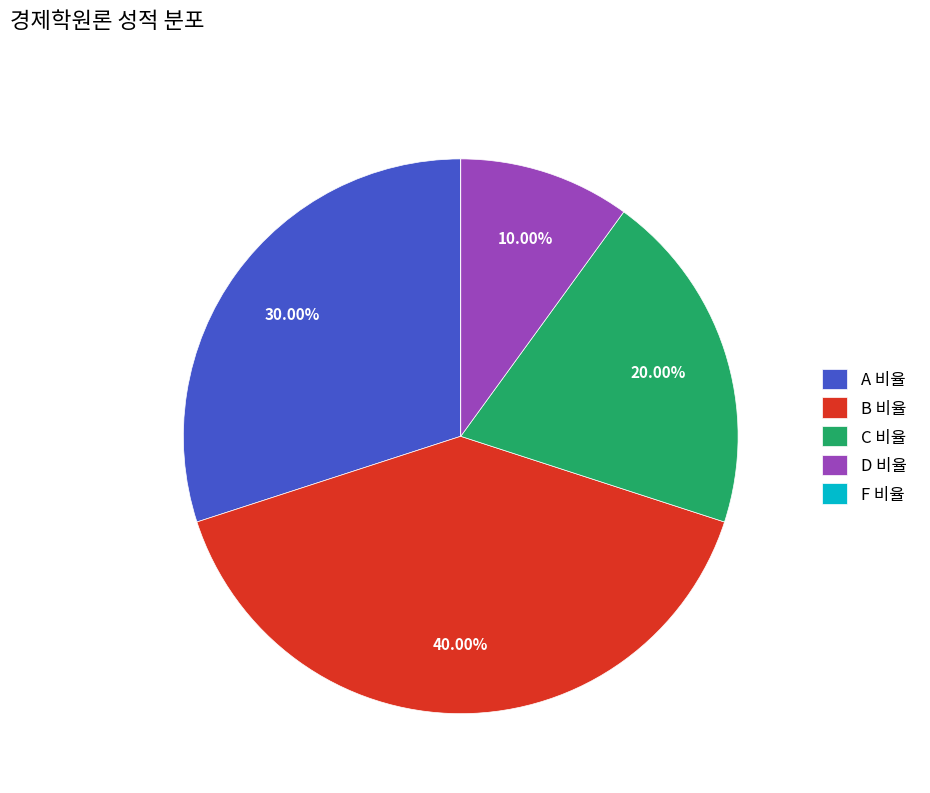

Between D 비율 and B 비율, which is larger?

B 비율